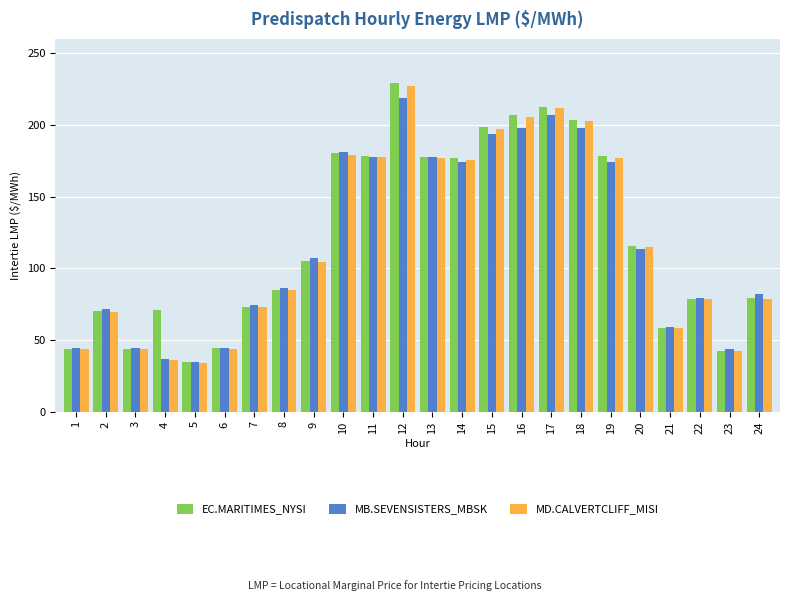

Which series has the largest range (max minus min)?

EC.MARITIMES_NYSI